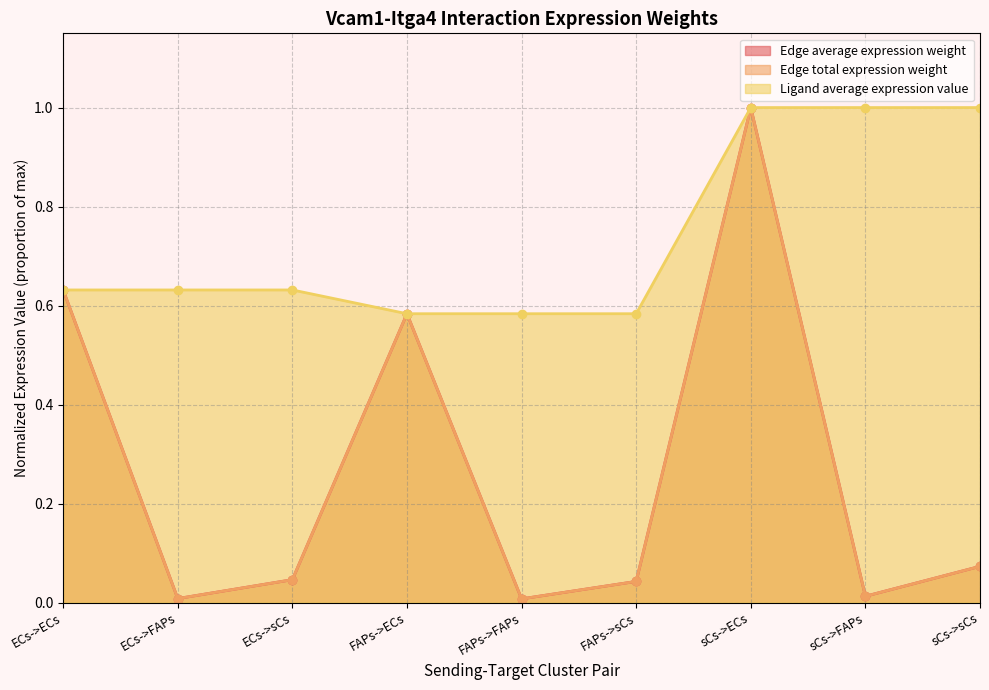

What is the difference between the Edge total expression weight (line) values at ECs->FAPs and sCs->ECs?

1.0